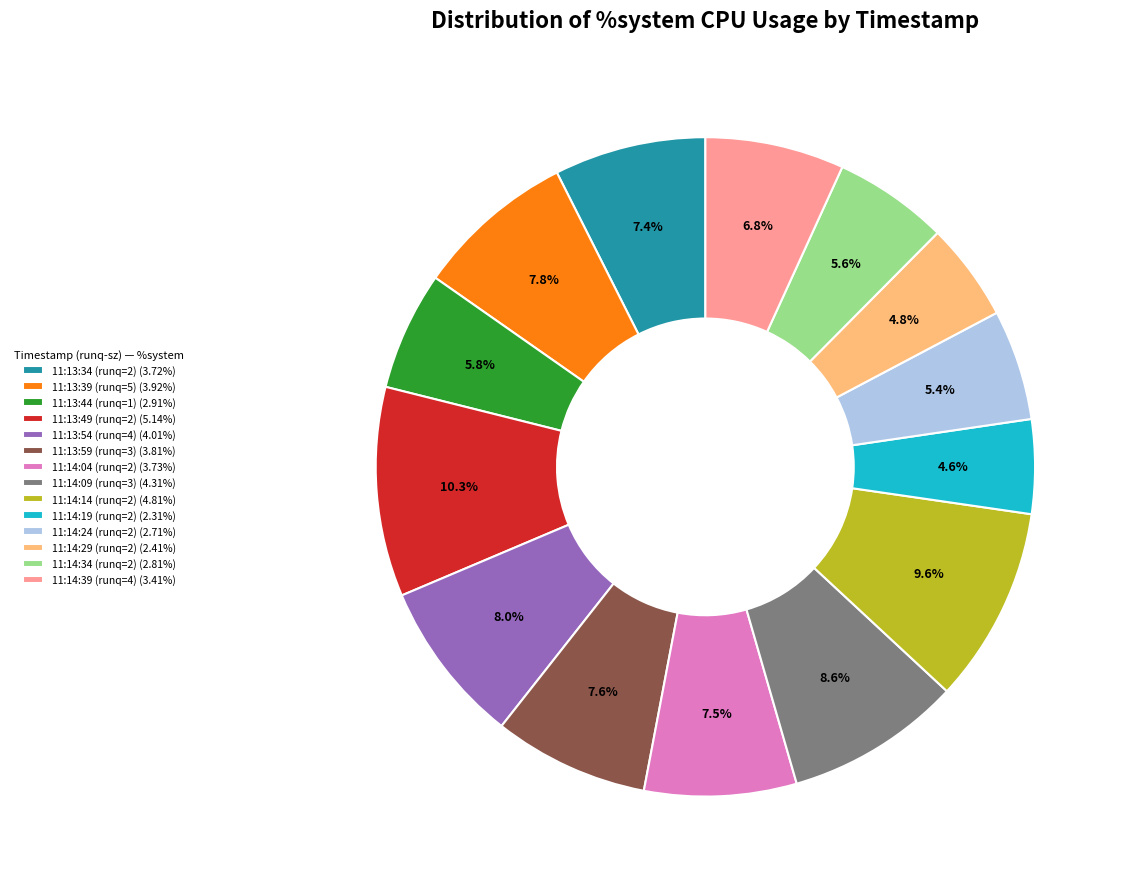

What is the largest slice in the pie chart?

11:13:49 (runq=2)